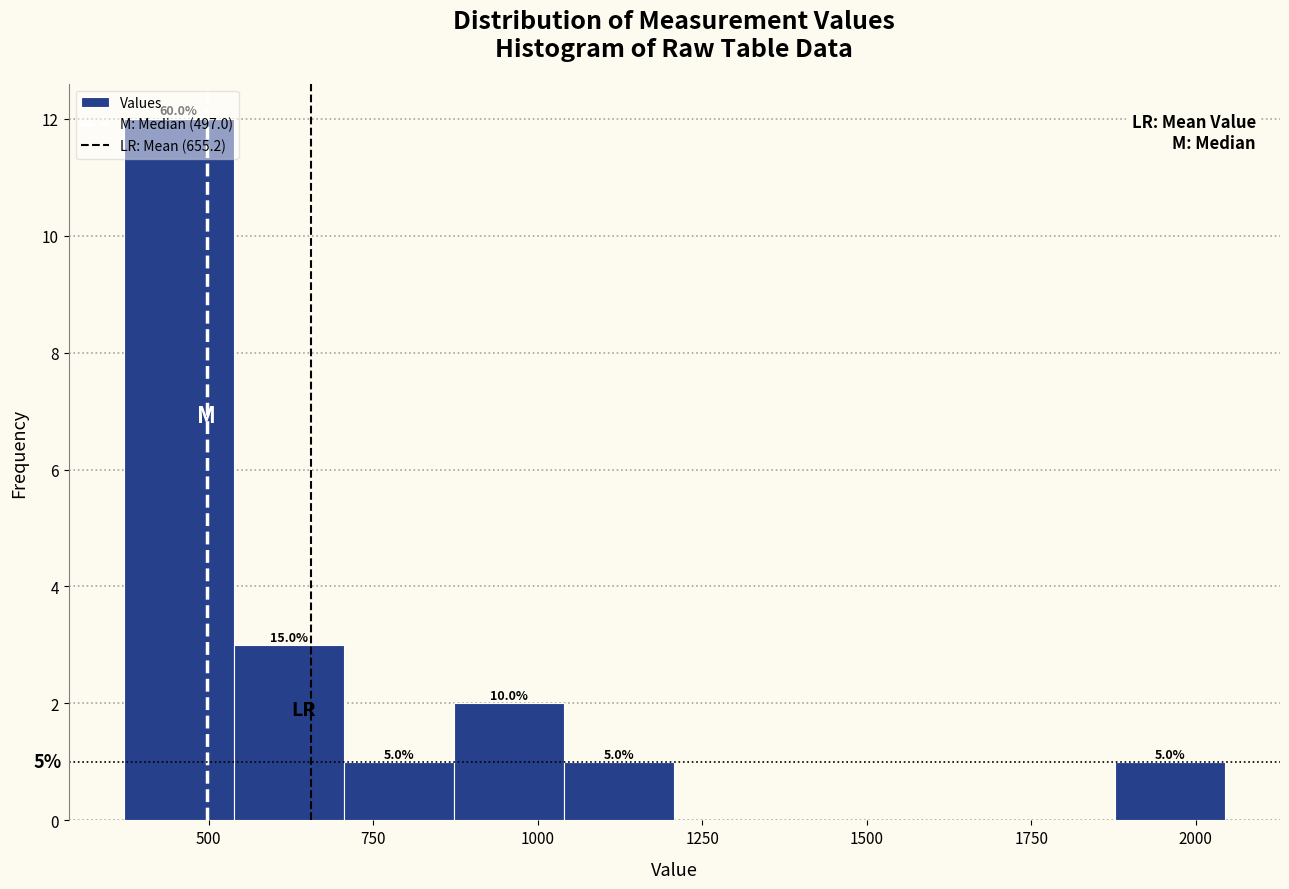

Around what value on the x-axis is the tallest bar? Give the approximate position of its centre, as read against the axis.

450